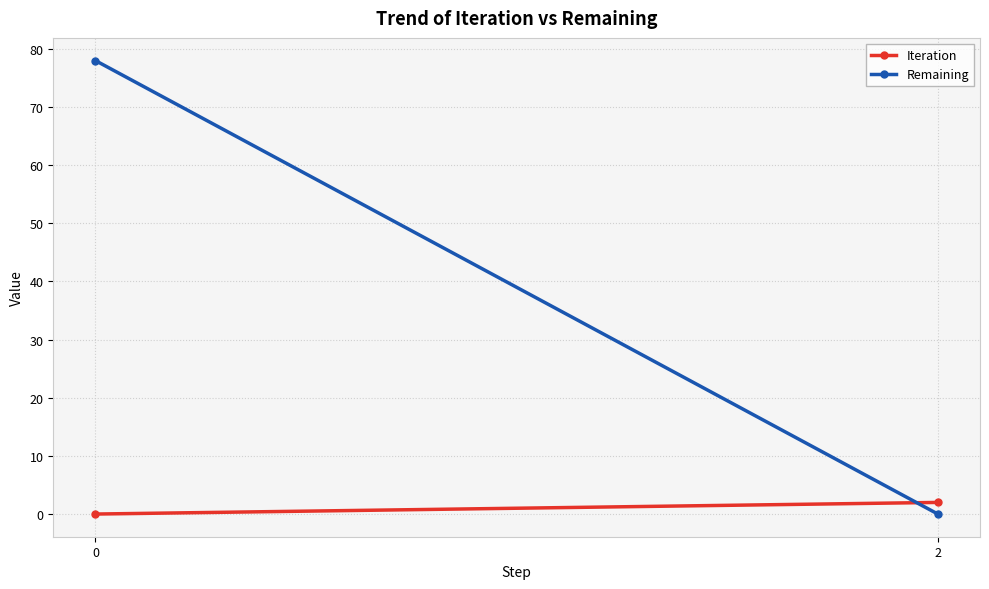

What are all the series names shown in the legend?

Iteration, Remaining